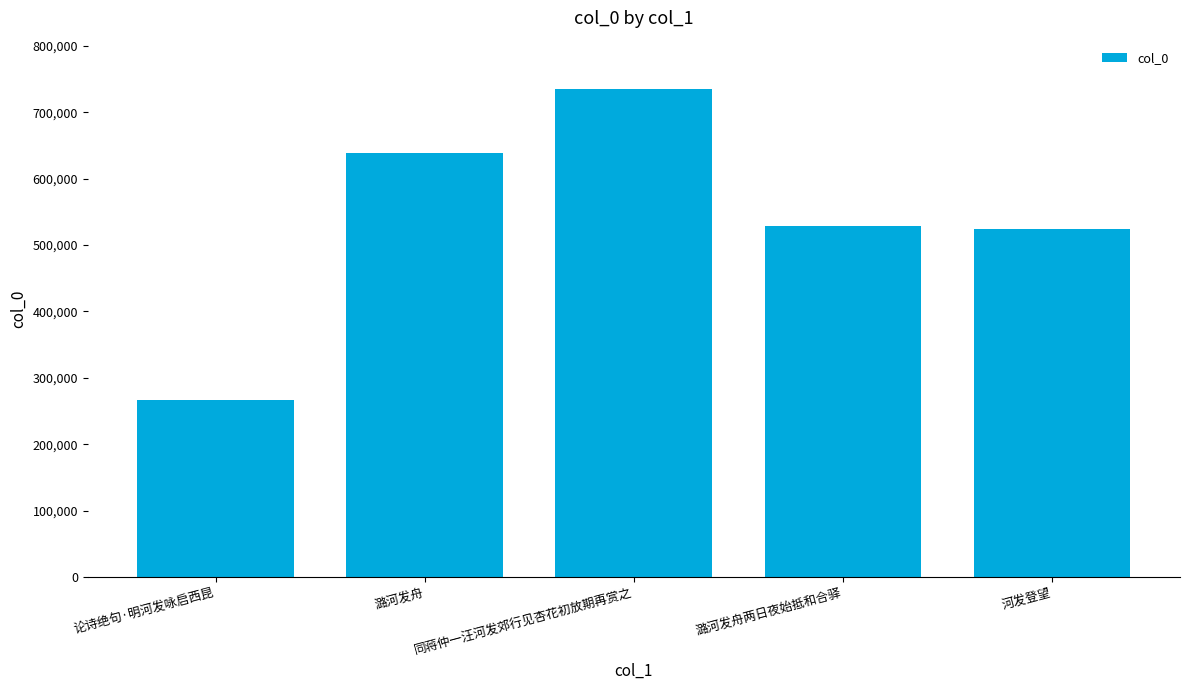

What is the change in value from 论诗绝句·明河发咏启西昆 to 潞河发舟两日夜始抵和合驿?

+263244